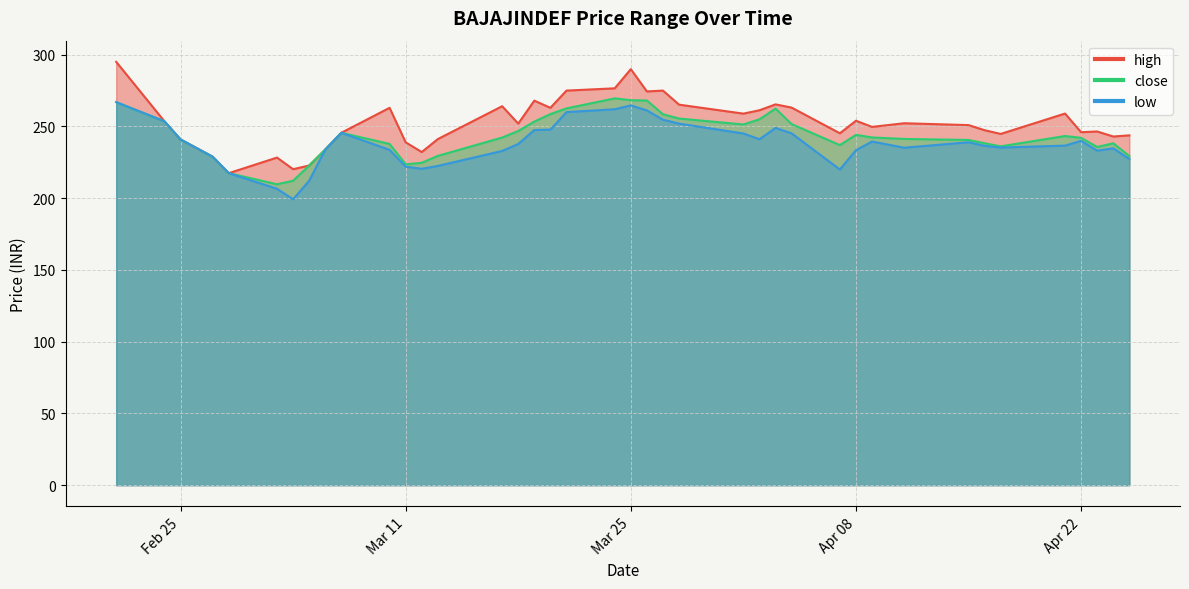

How many interior local valleys does the low series have?

7